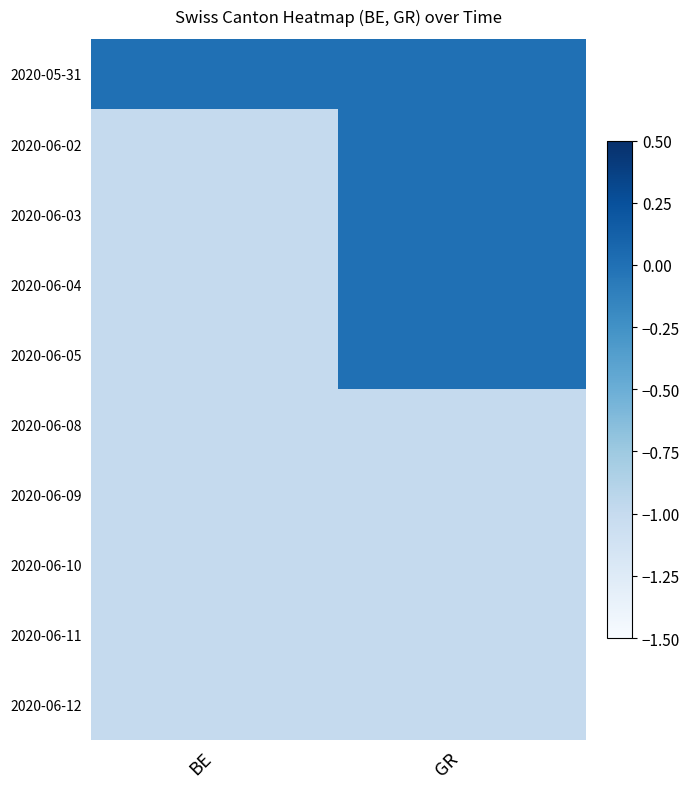

Reading right to left, extract all data points from this chart.

2020-05-31: GR=0	BE=0
2020-06-02: GR=0	BE=-1
2020-06-03: GR=0	BE=-1
2020-06-04: GR=0	BE=-1
2020-06-05: GR=0	BE=-1
2020-06-08: GR=-1	BE=-1
2020-06-09: GR=-1	BE=-1
2020-06-10: GR=-1	BE=-1
2020-06-11: GR=-1	BE=-1
2020-06-12: GR=-1	BE=-1